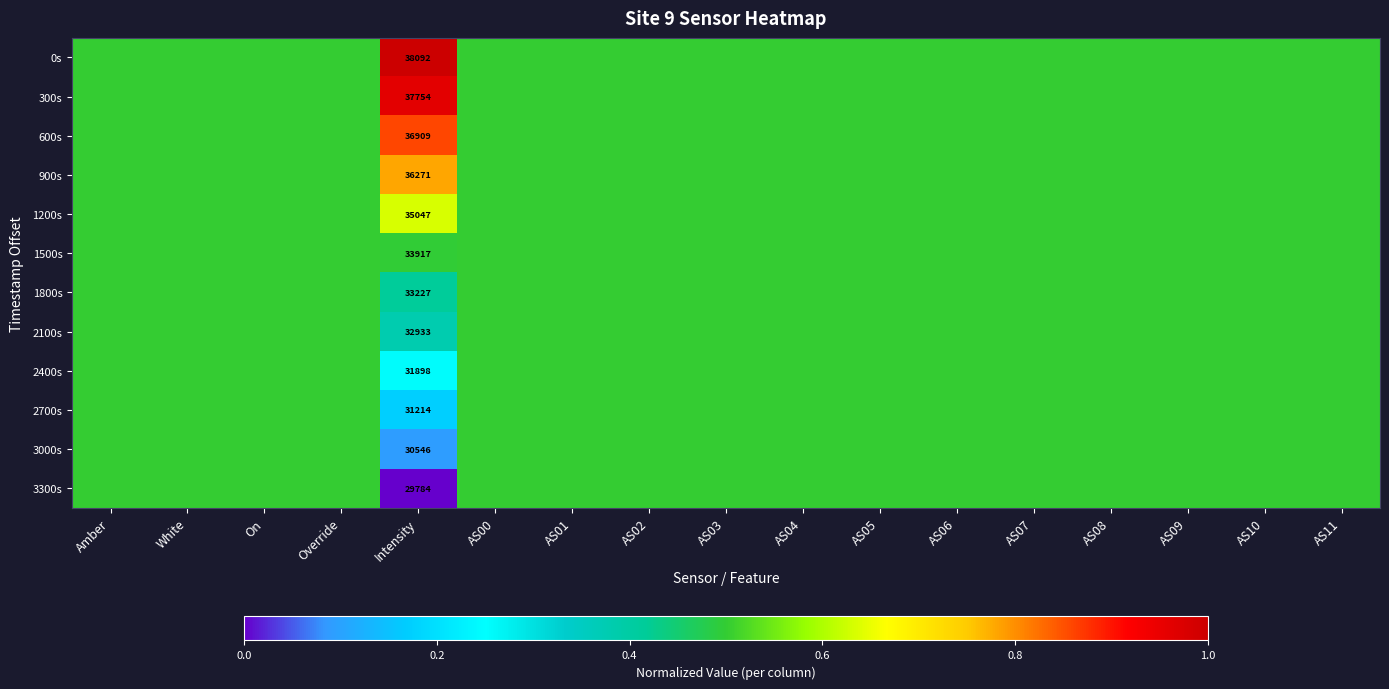

What is the total value across all series at Intensity?

407592.0